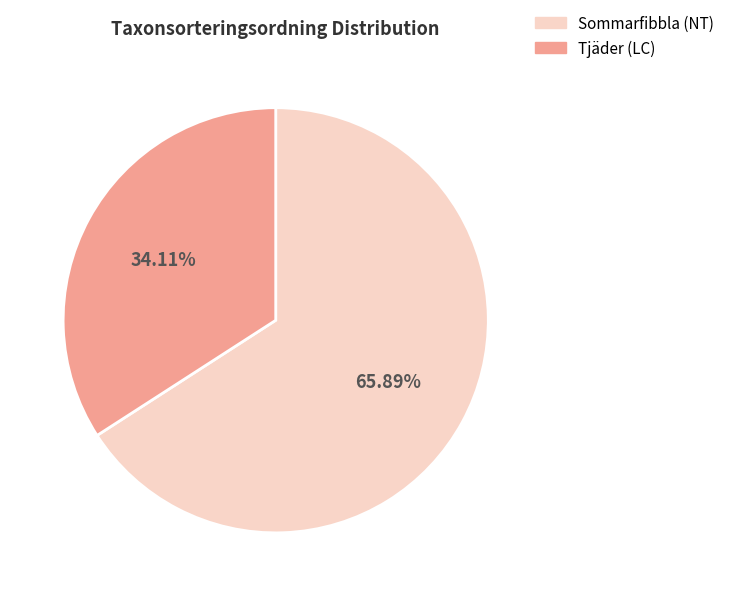

Rank the categories by value from highest to lowest.

Sommarfibbla (NT), Tjäder (LC)